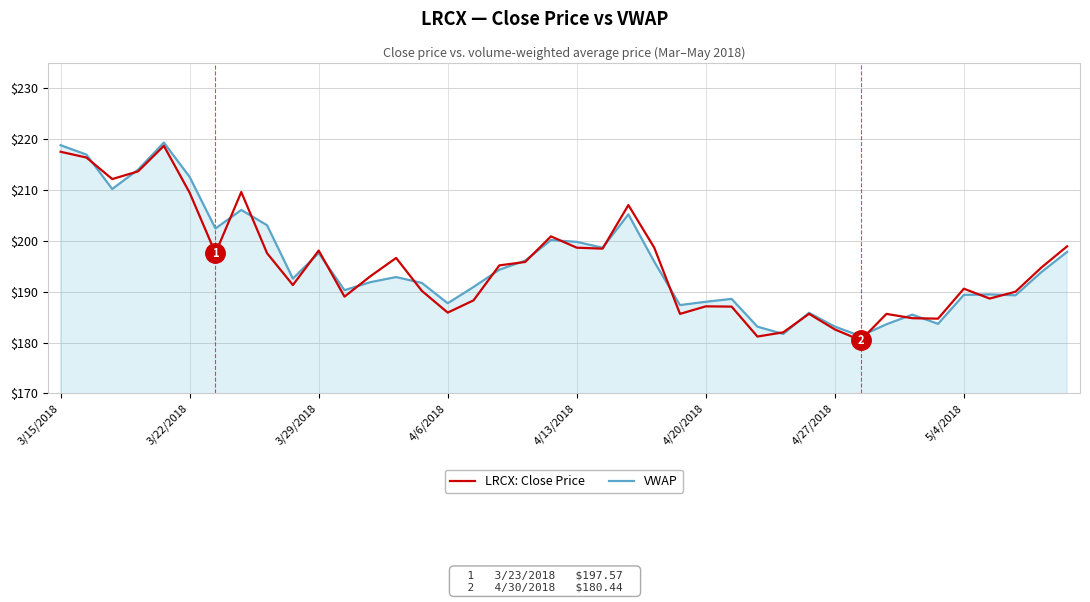

What is the highest value of the LRCX: Close Price series?

218.7